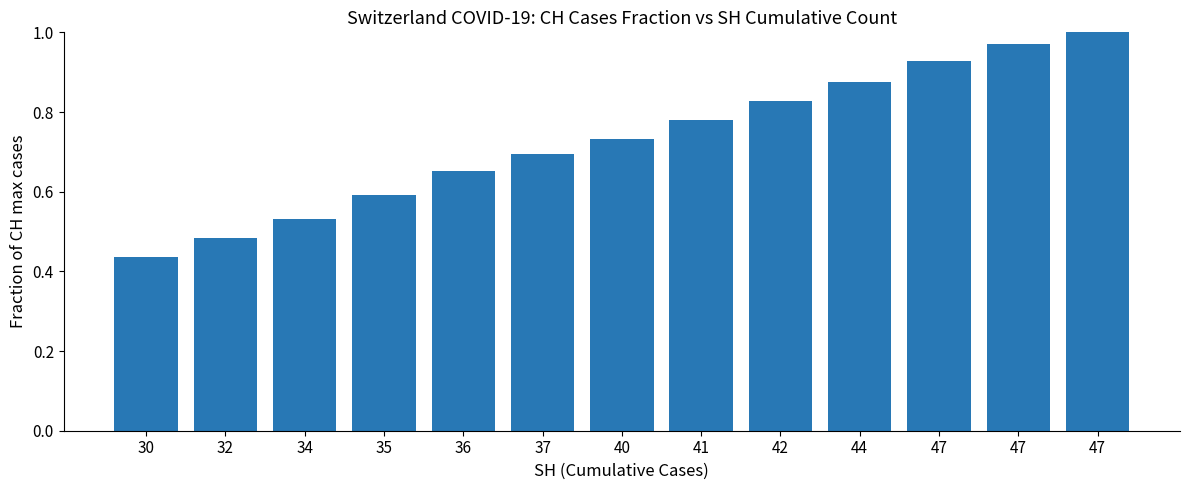

What is the value of the 2nd bar from the left?

0.5